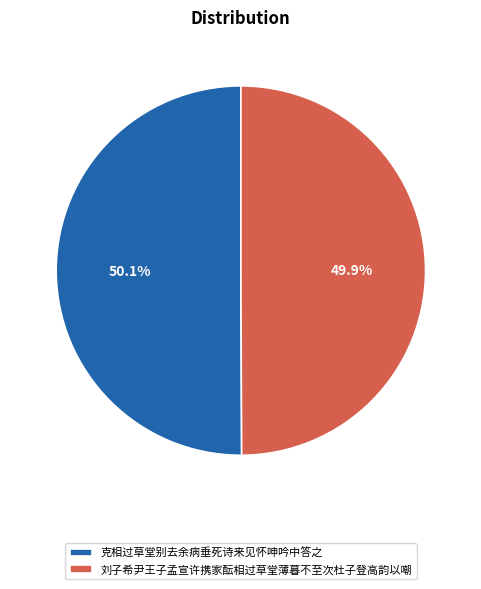

Is the sum of 刘子希尹王子孟宣许携家酝相过草堂薄暮不至次杜子登高韵以嘲 and 克相过草堂别去余病垂死诗来见怀呻吟中答之 greater than half?

Yes